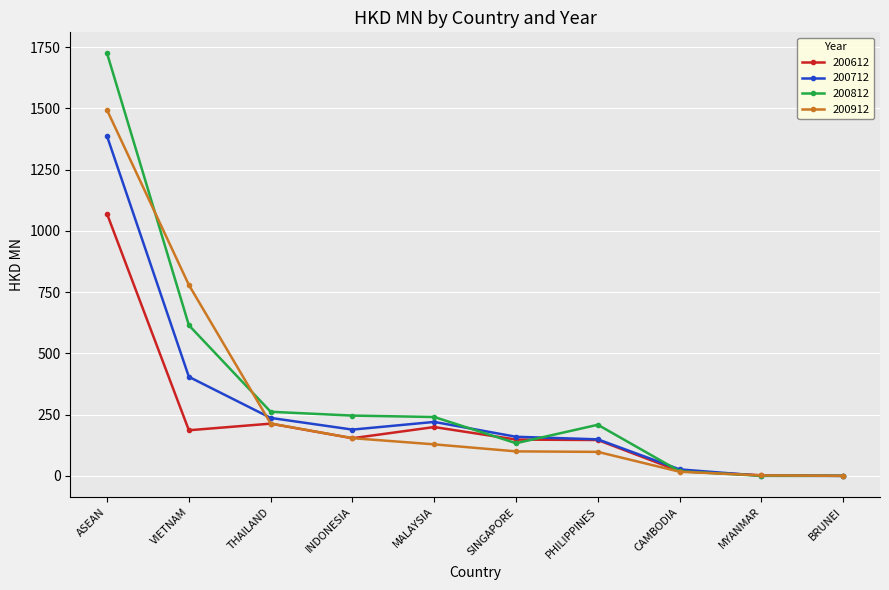

What is the label of the 2nd point from the left?

VIETNAM